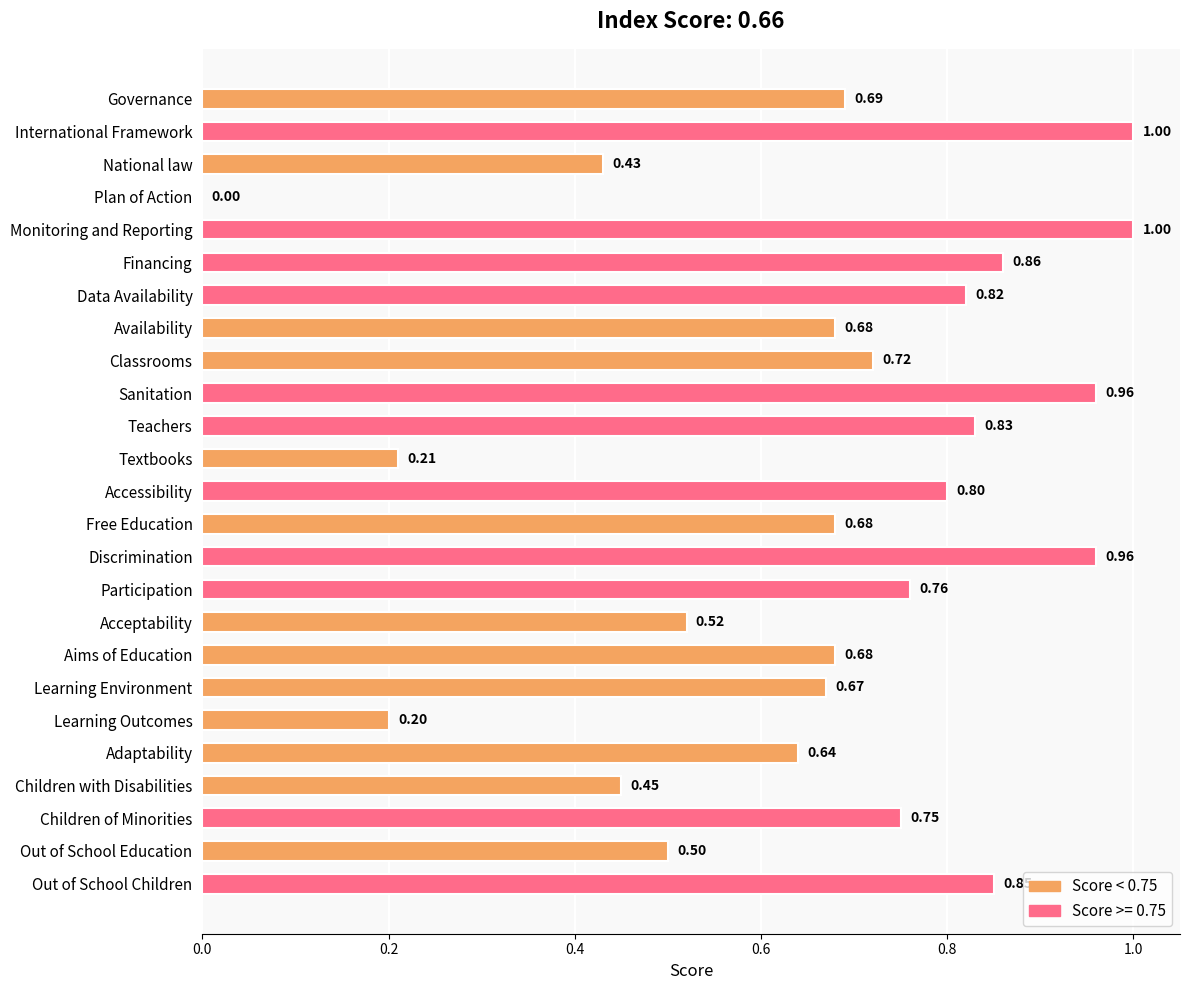

At which label is the value closest to 0?

Plan of Action